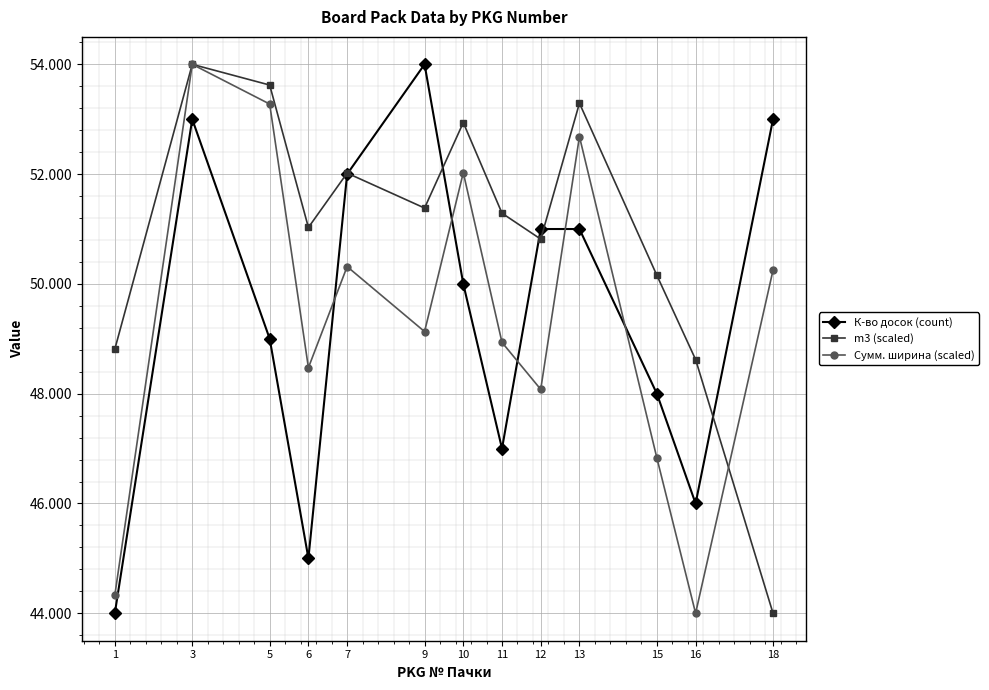

Where is the first local maximum for m3 (scaled)?

3